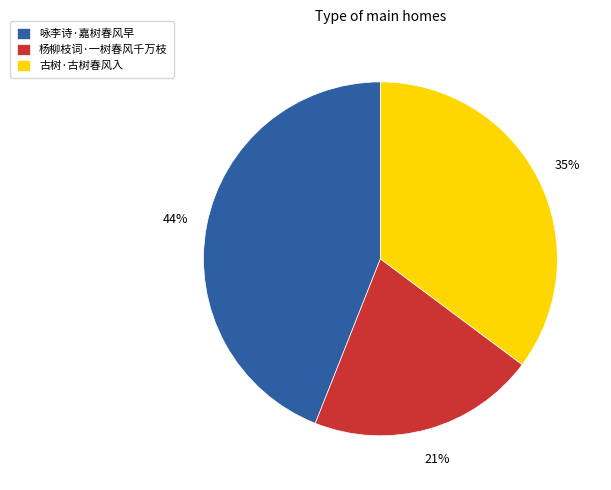

Approximately how many times larger is the value at 杨柳枝词·一树春风千万枝 compared to 古树·古树春风入?

0.6